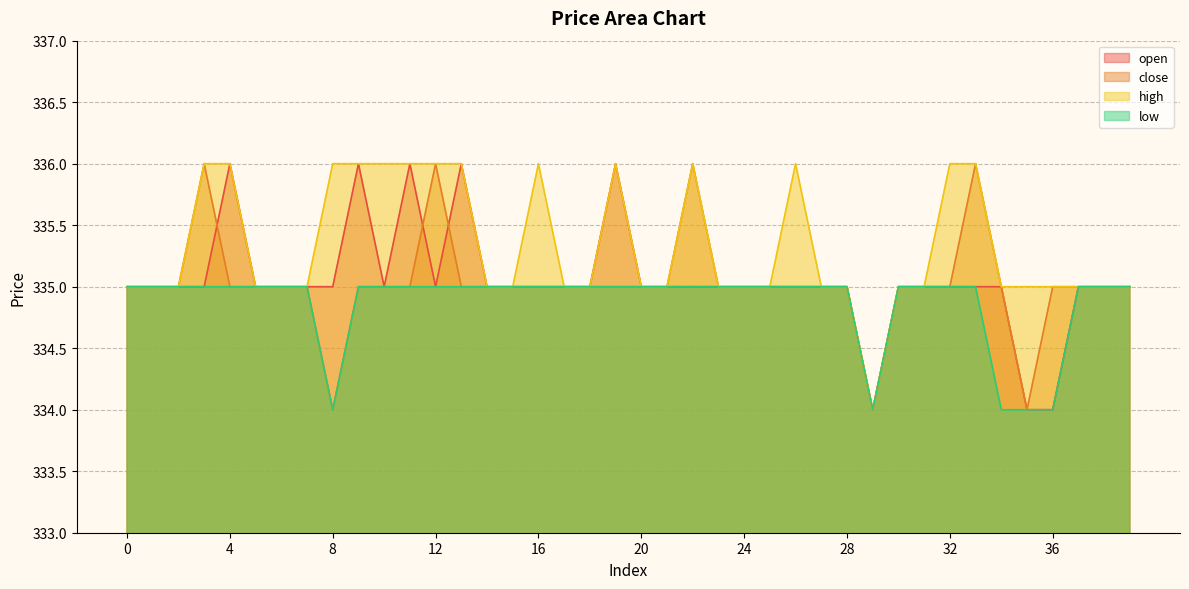

True or false: open and low intersect in this chart.

False